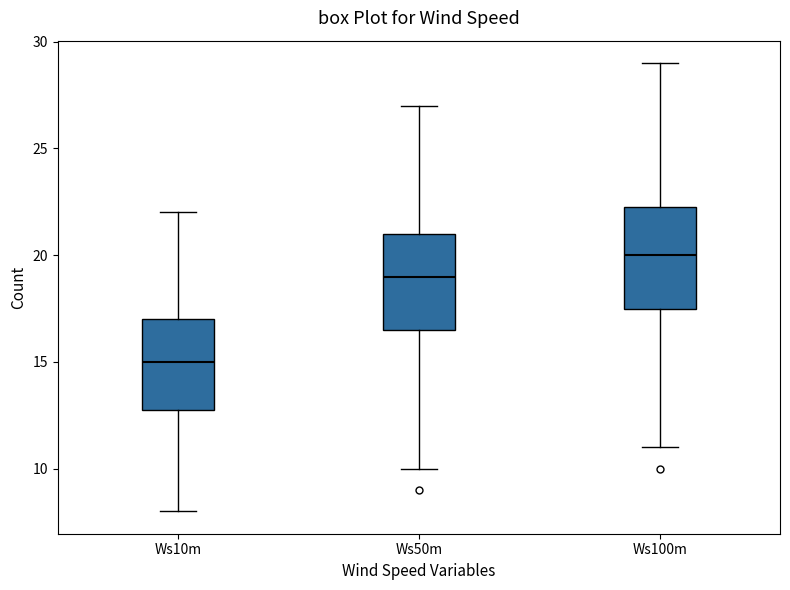

Reading left to right, read every box against the y-axis: the position of its median line, the range the box covers, and the ends of its whiskers. The values are not printed on the chart, so give them approximately, as read against the axis.

Ws10m: median 15.0, box 13.0 to 17.0, whiskers 8.0 to 22.0
Ws50m: median 19.0, box 16.5 to 21.0, whiskers 10.0 to 27.0
Ws100m: median 20.0, box 17.5 to 22.5, whiskers 11.0 to 29.0